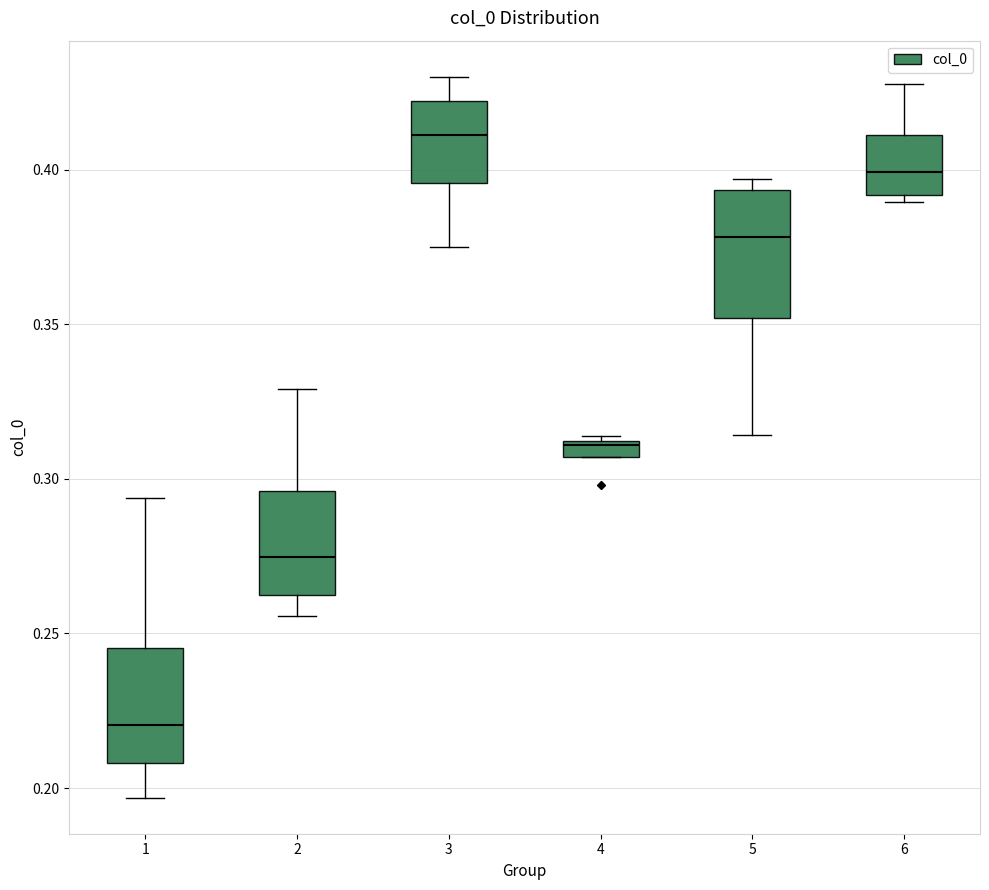

Where is the lower edge of the box at x = 2 on the y-axis? The values are not printed on the chart, so give them approximately, as read against the axis.

0.260